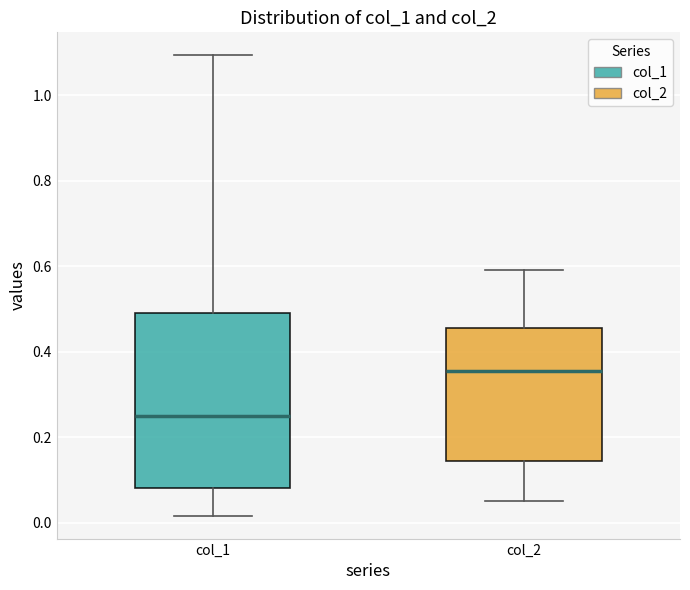

Reading left to right, read every box against the y-axis: the position of its median line, the range the box covers, and the ends of its whiskers. The values are not printed on the chart, so give them approximately, as read against the axis.

col_1: median 0.26, box 0.08 to 0.50, whiskers 0.02 to 1.10
col_2: median 0.36, box 0.14 to 0.46, whiskers 0.06 to 0.60